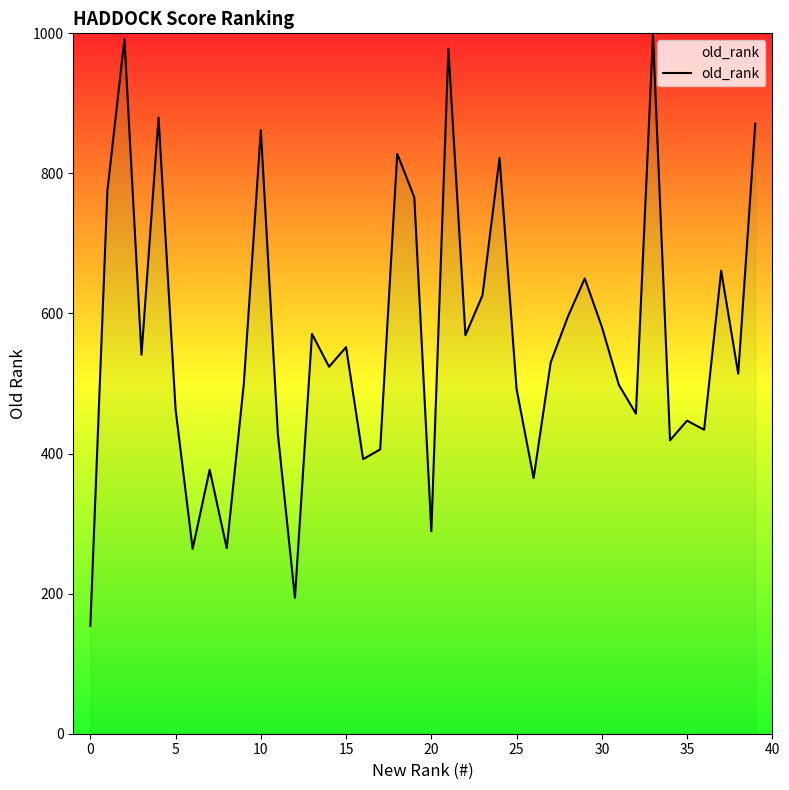

What is the greatest value displayed?

998